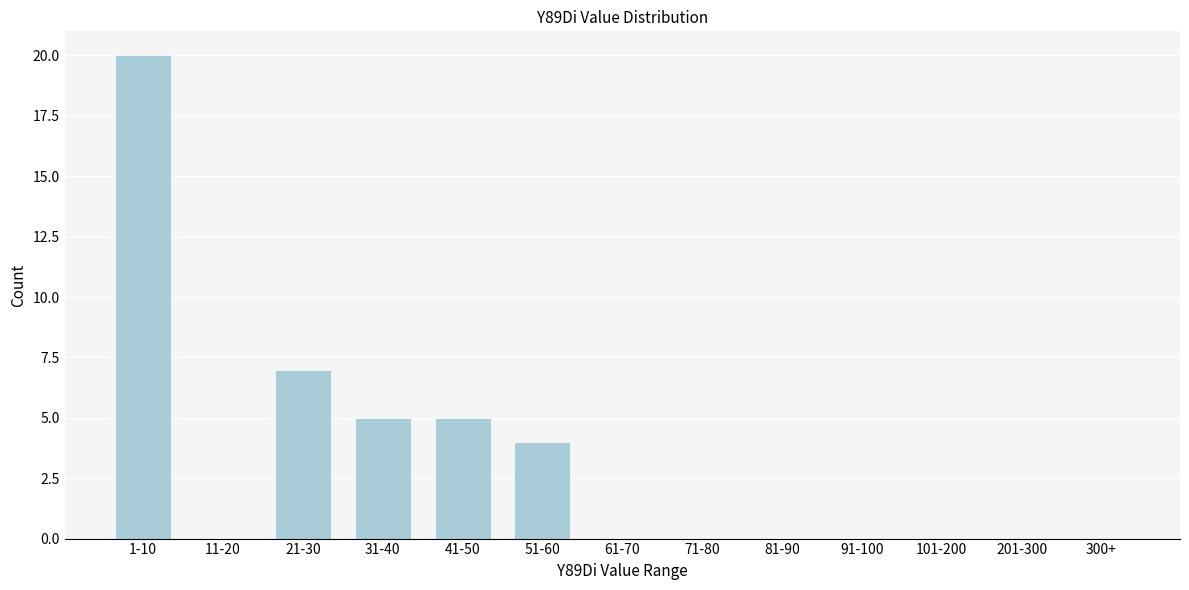

Reading left to right, what are all the values shown in this chart?

1-10=20	11-20=0	21-30=7	31-40=5	41-50=5	51-60=4	61-70=0	71-80=0	81-90=0	91-100=0	101-200=0	201-300=0	300+=0